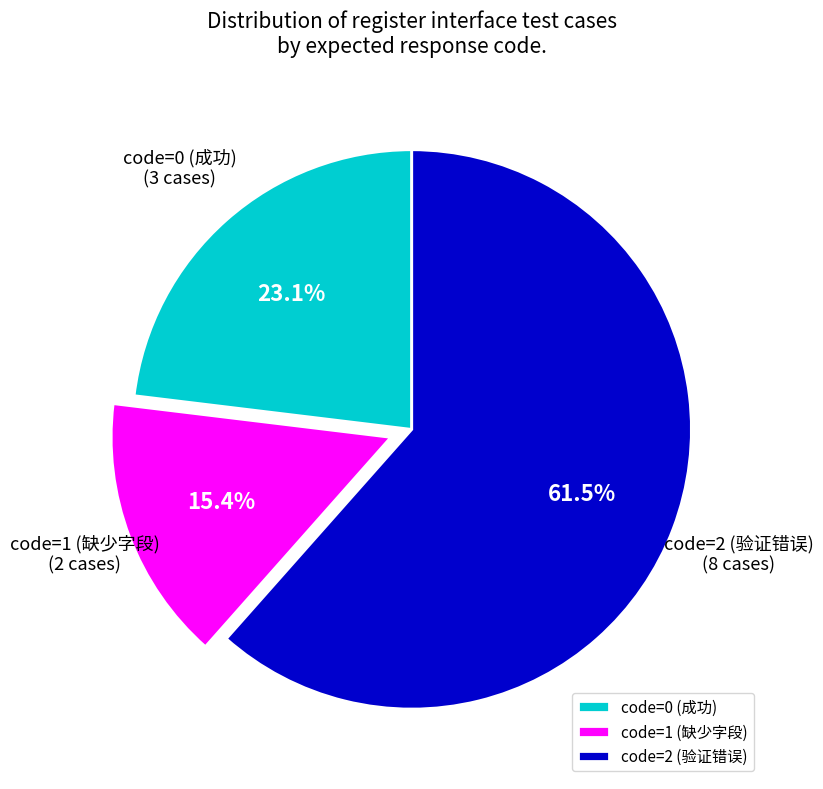

To the nearest percent, what is the average slice percentage?

33%